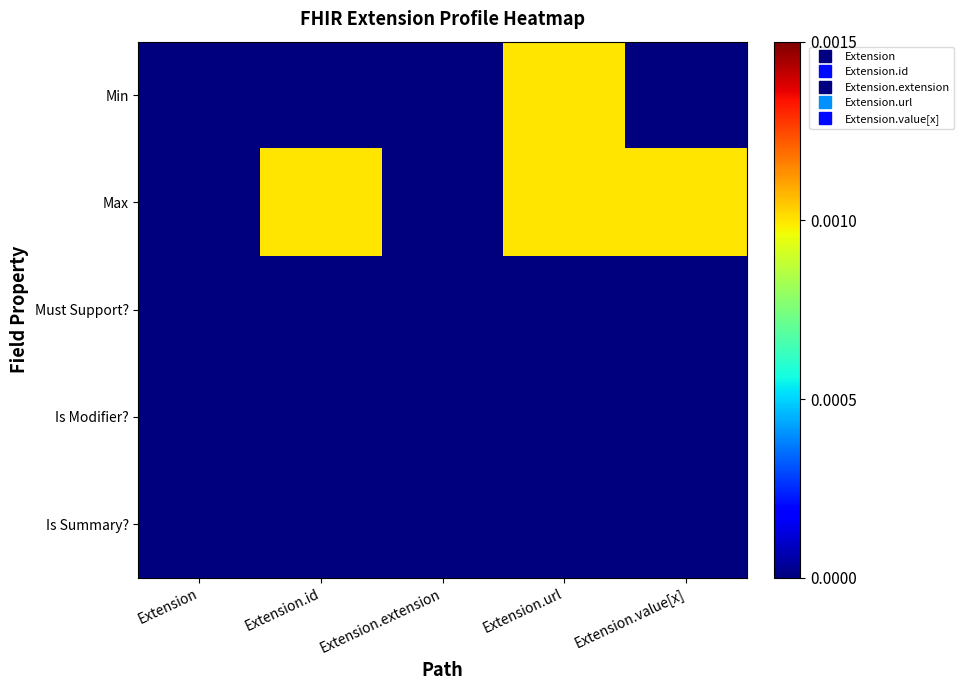

At which category is the sum across all series the highest?

Extension.url